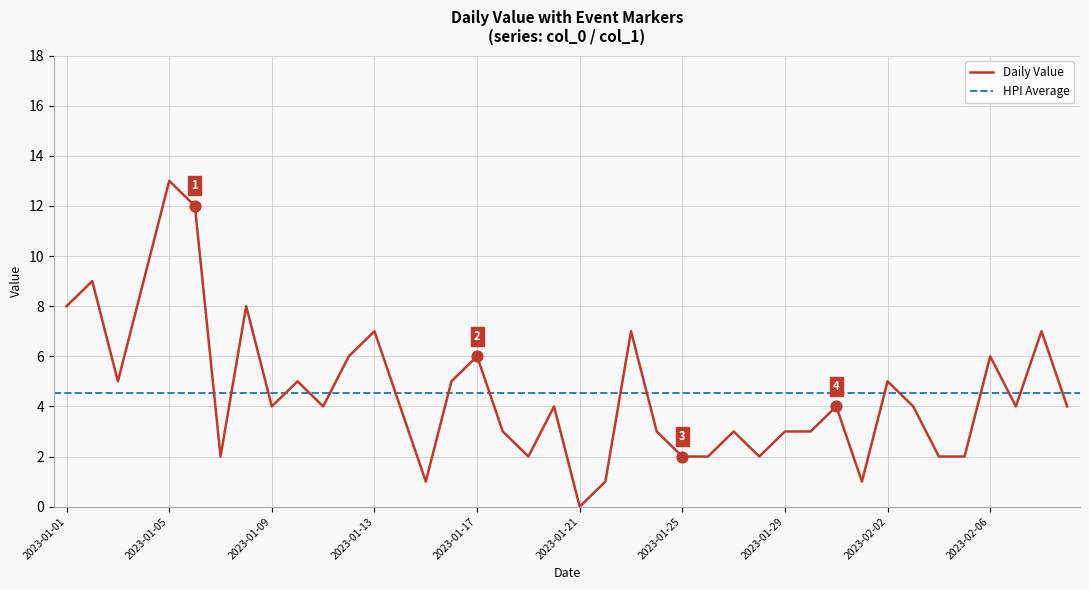

The Daily Value series shows 4 at 2023-01-09. True or false?

True